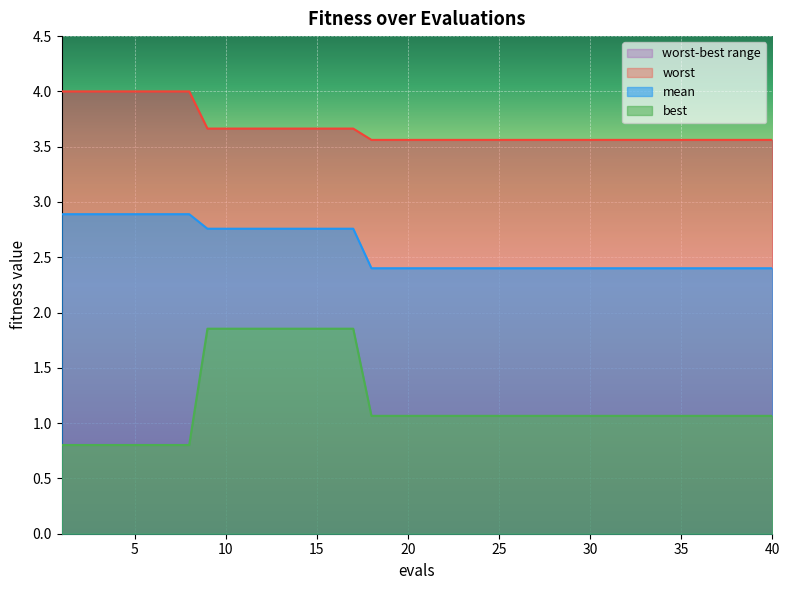

Between 10 and 27, which series saw the biggest shift?

best